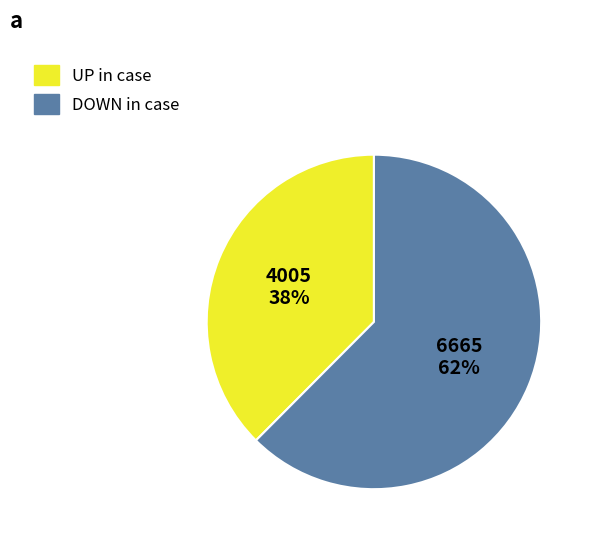

Does any single category account for the majority?

Yes